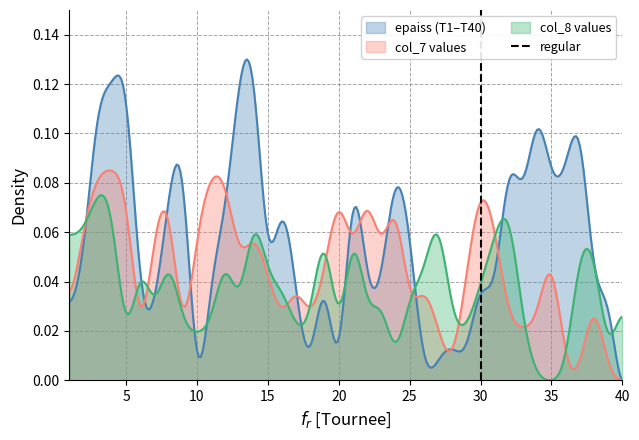

What is the difference between the values at 5 and 0?

1